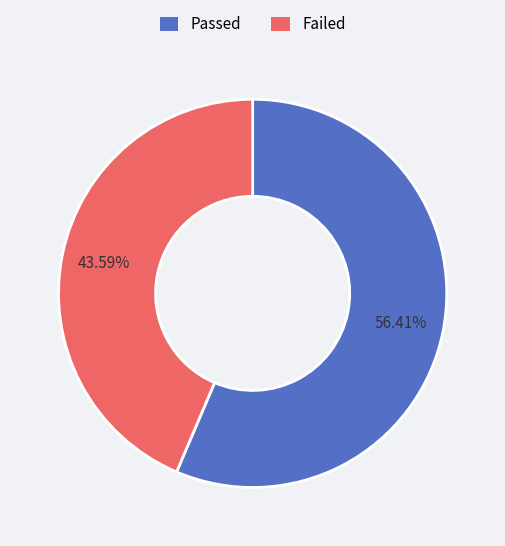

To the nearest percent, what is the difference between the Passed and Failed slice percentages?

13%